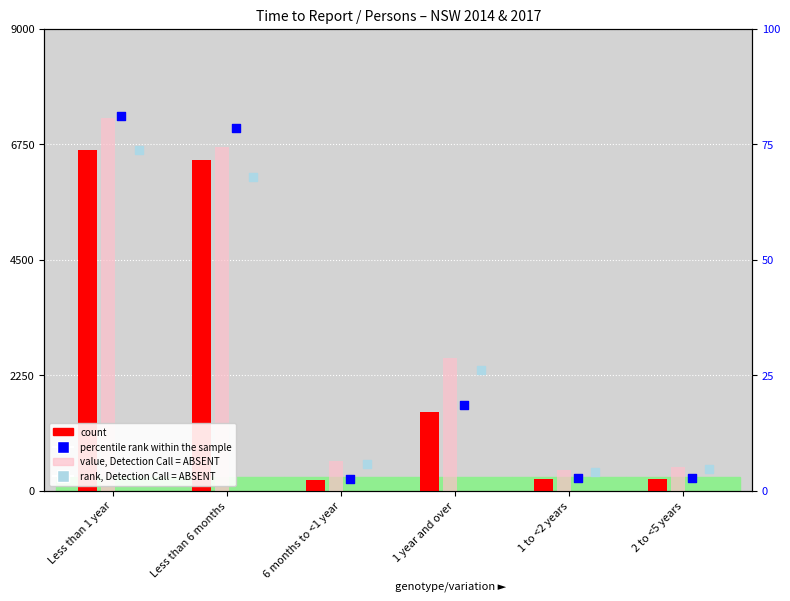

What is the total value across all series at 1 year and over?

8137.0